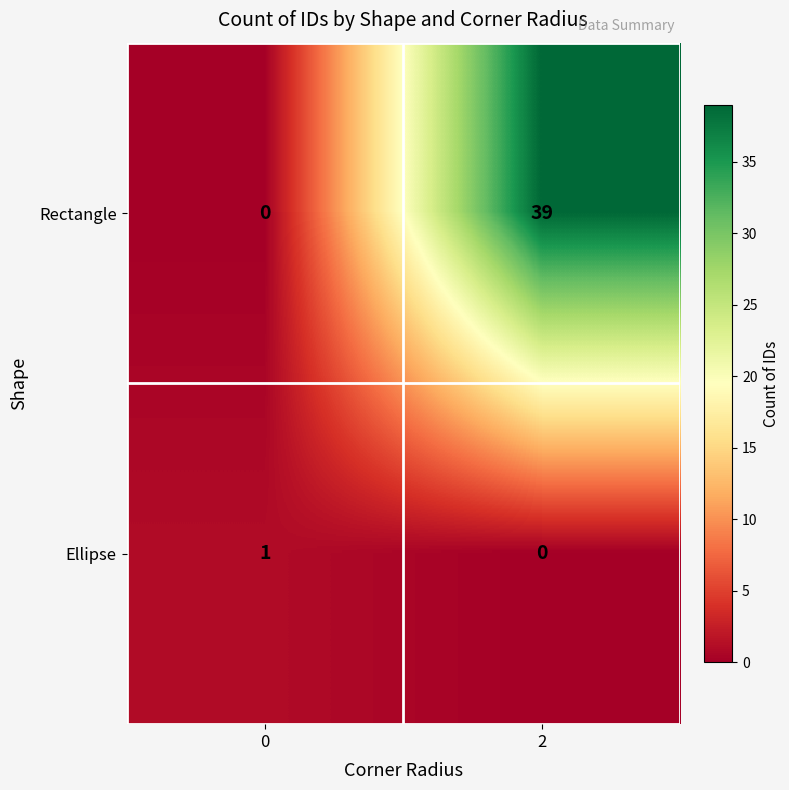

How many data points does each series have?

2